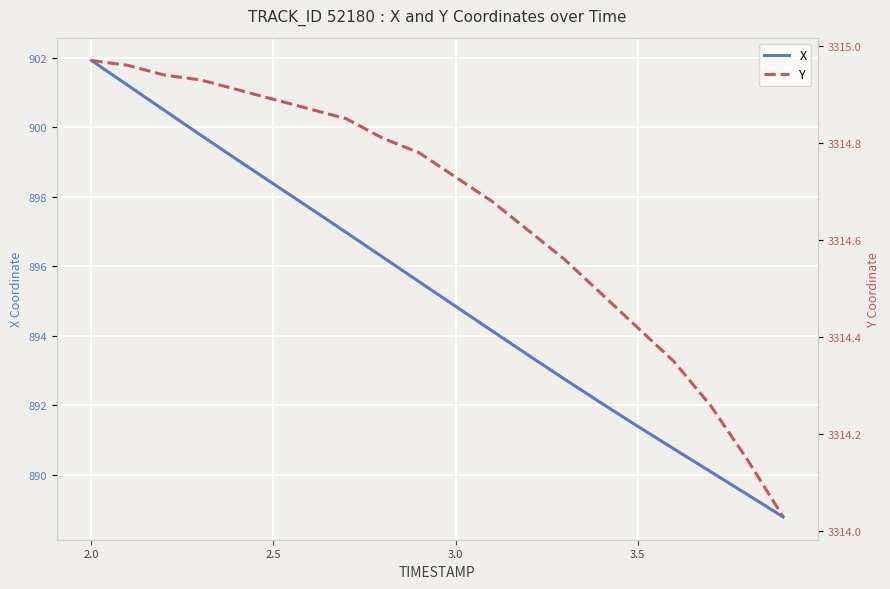

Which series has the largest range (max minus min)?

X